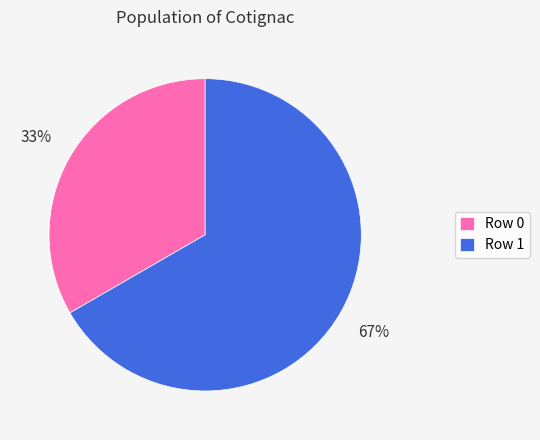

Is the sum of Row 1 and Row 0 greater than half?

Yes